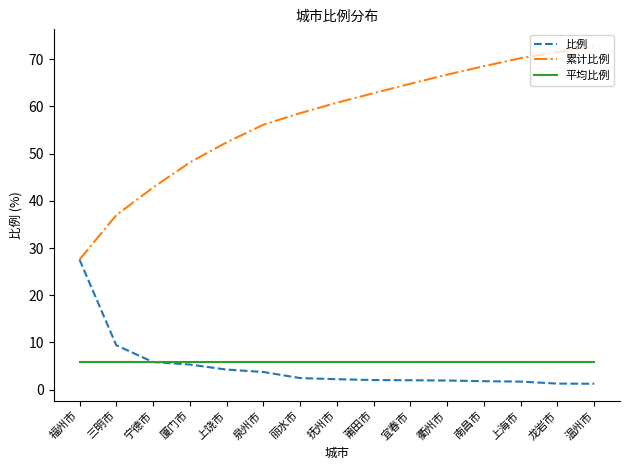

At how many categories does at least one series exceed 32?

14